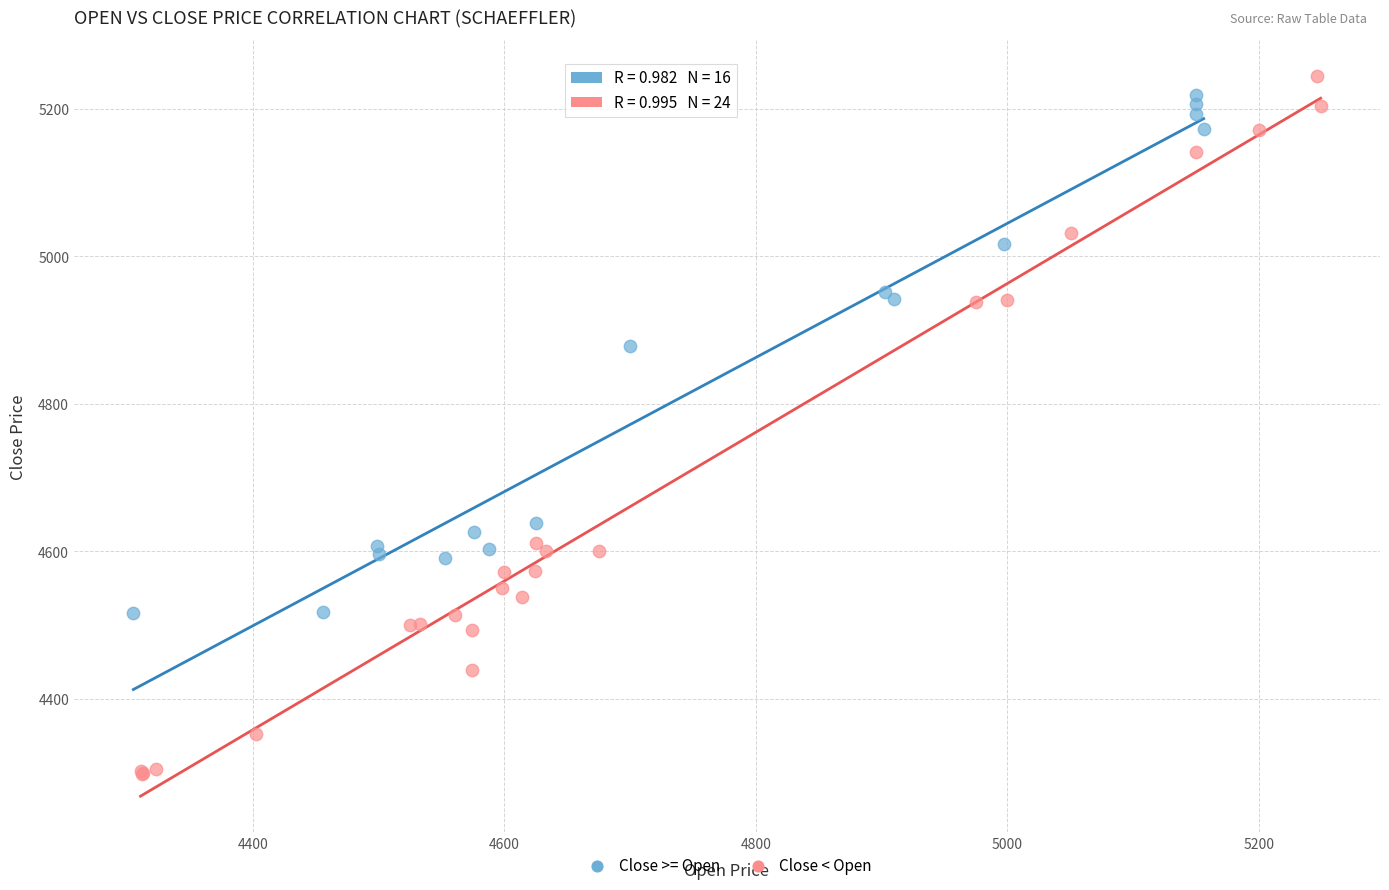

Which series reaches the minimum Y coordinate?

Close < Open